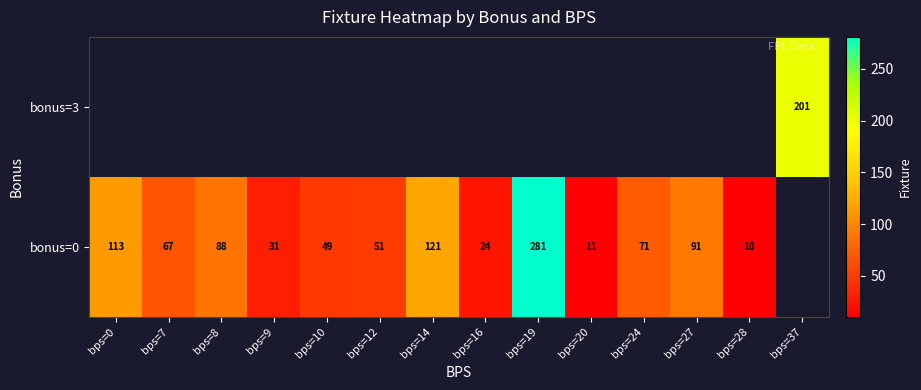

How many data points does each series have?

14